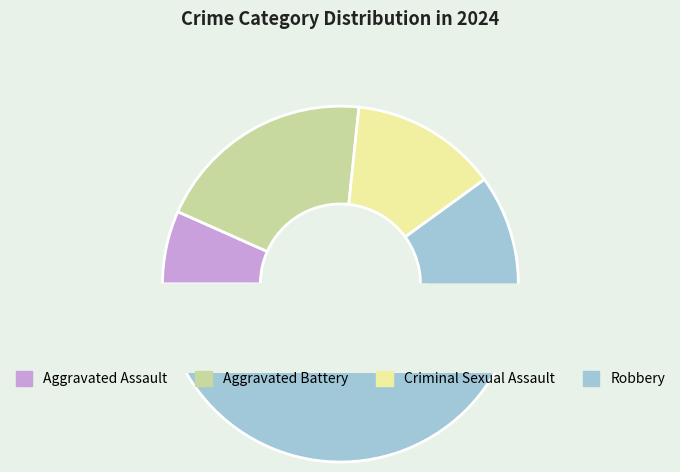

Rank the categories by value from highest to lowest.

Robbery, Aggravated Battery, Criminal Sexual Assault, Aggravated Assault